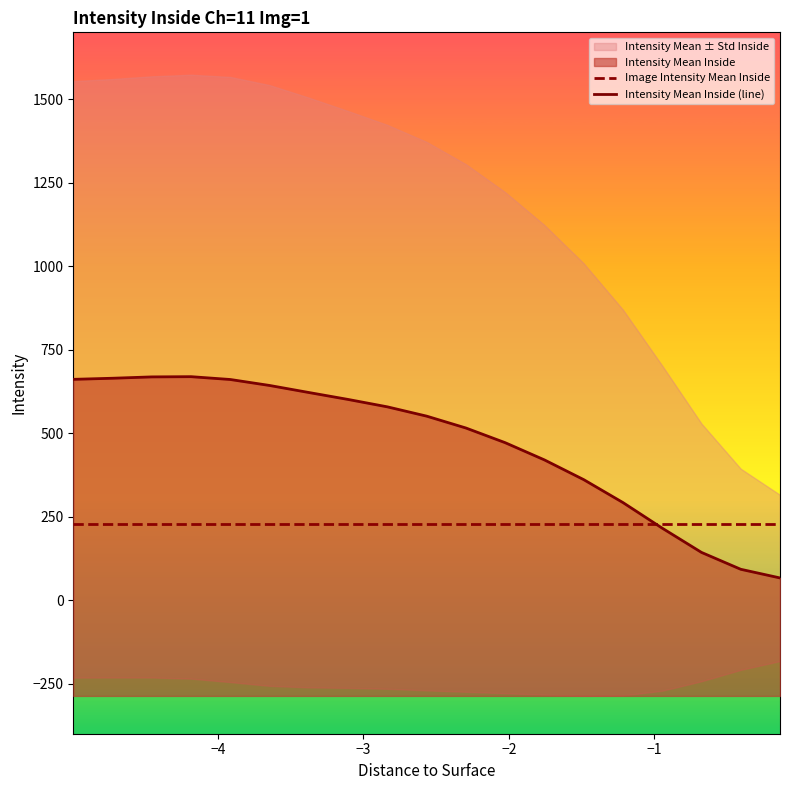

How many categories are shown in the chart?

19